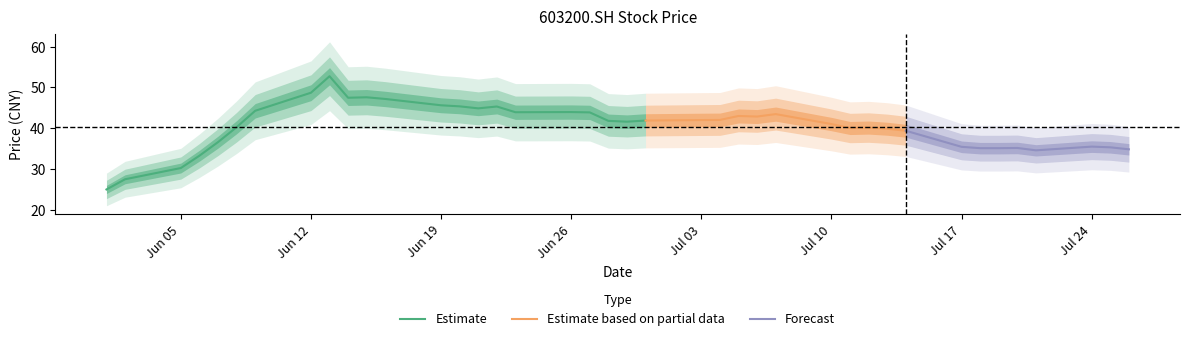

Reading left to right, transcribe all the data shown in this chart.

25.0	27.5	30.2	33.2	36.6	40.2	44.3	48.7	52.7	47.5	47.6	47.2	45.6	45.4	44.9	45.3	43.9	44.0	43.9	41.8	41.6	41.9	42.0	42.0	43.0	42.9	43.5	41.0	40.0	40.1	39.9	39.4	35.4	35.1	35.1	35.1	34.6	35.5	35.3	34.8